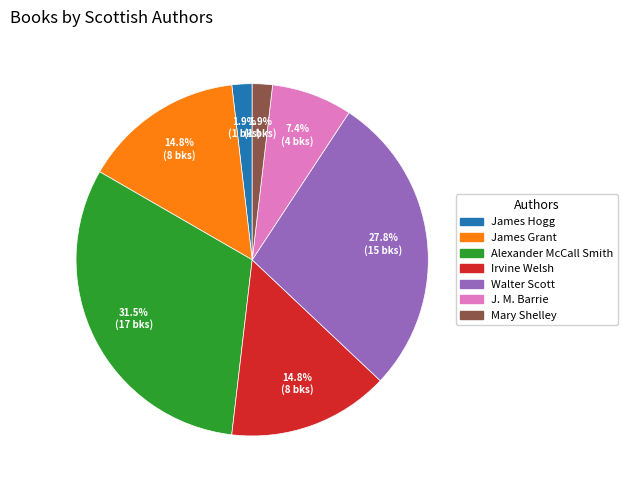

Does any single category account for the majority?

No